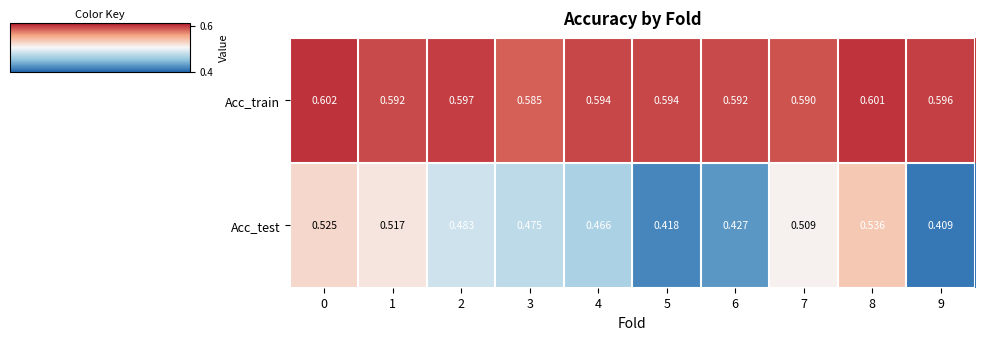

What is the total value across all series at 7?

1.1